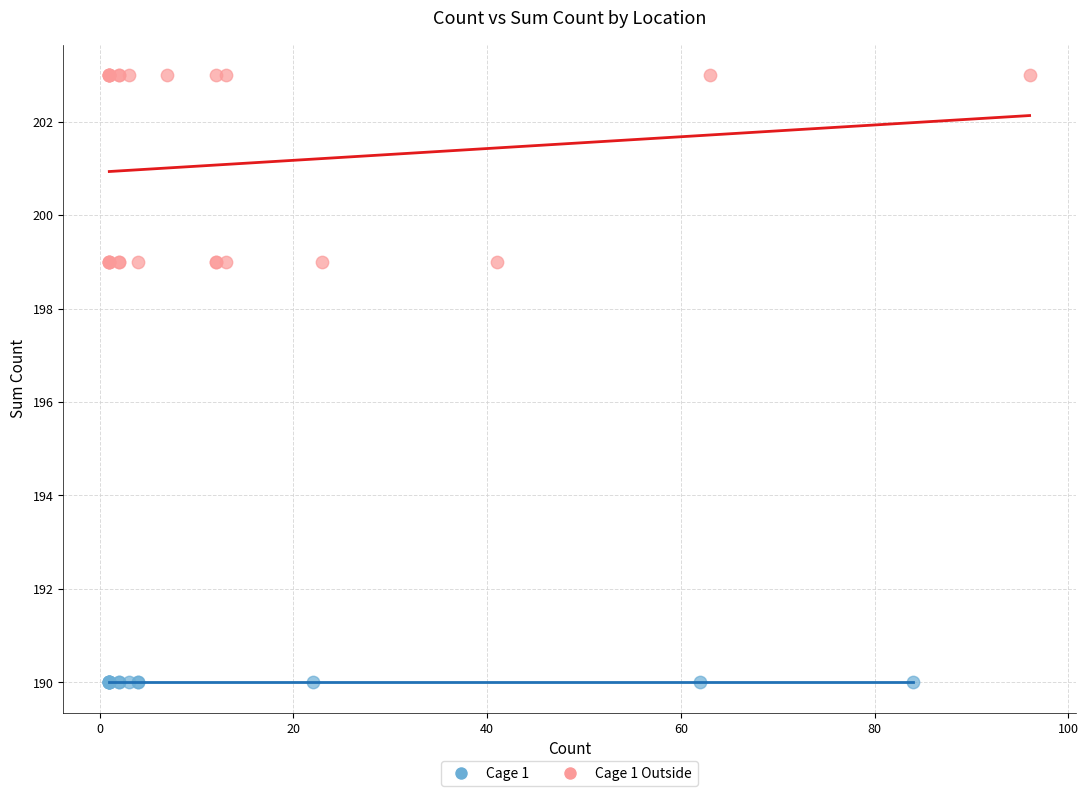

Which series contains the highest Y value?

Cage 1 Outside